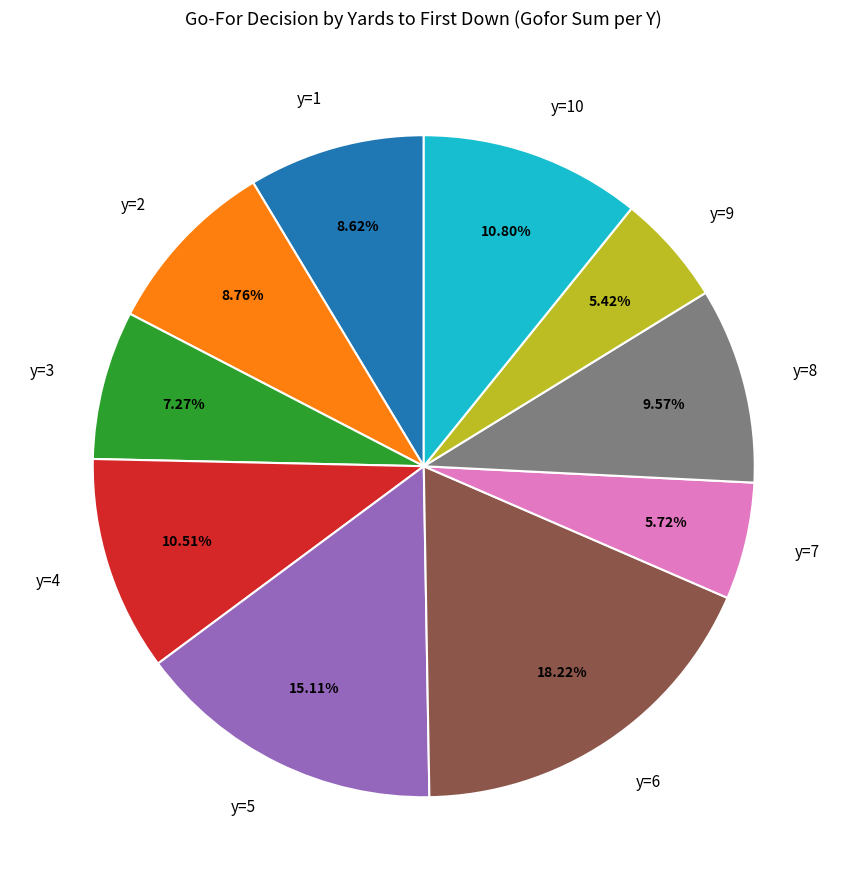

How many segments does this pie chart have?

10